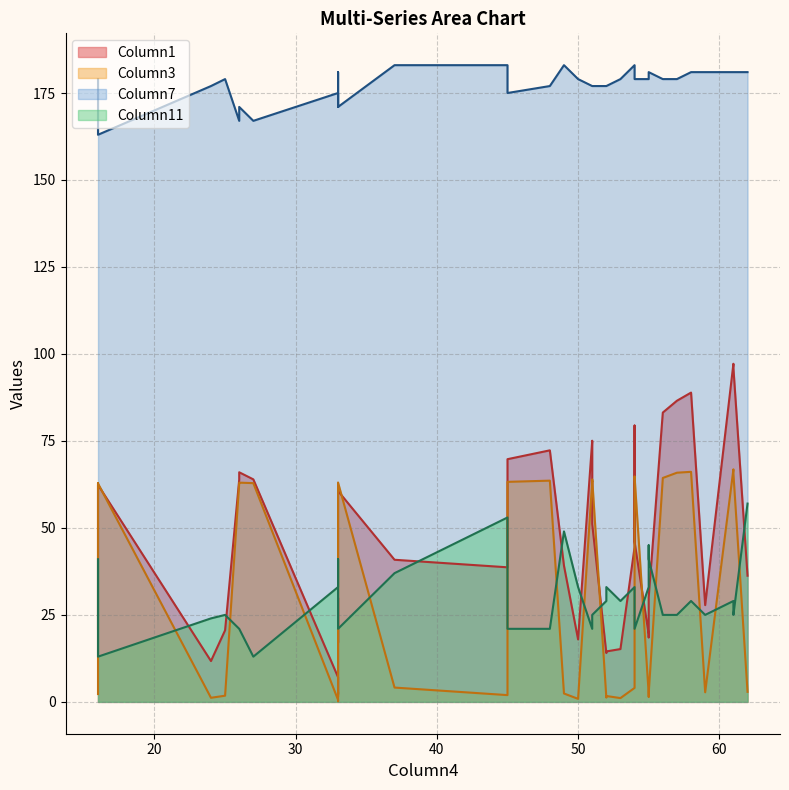

True or false: Column11 line has more than 1 points higher than both neighbors.

True